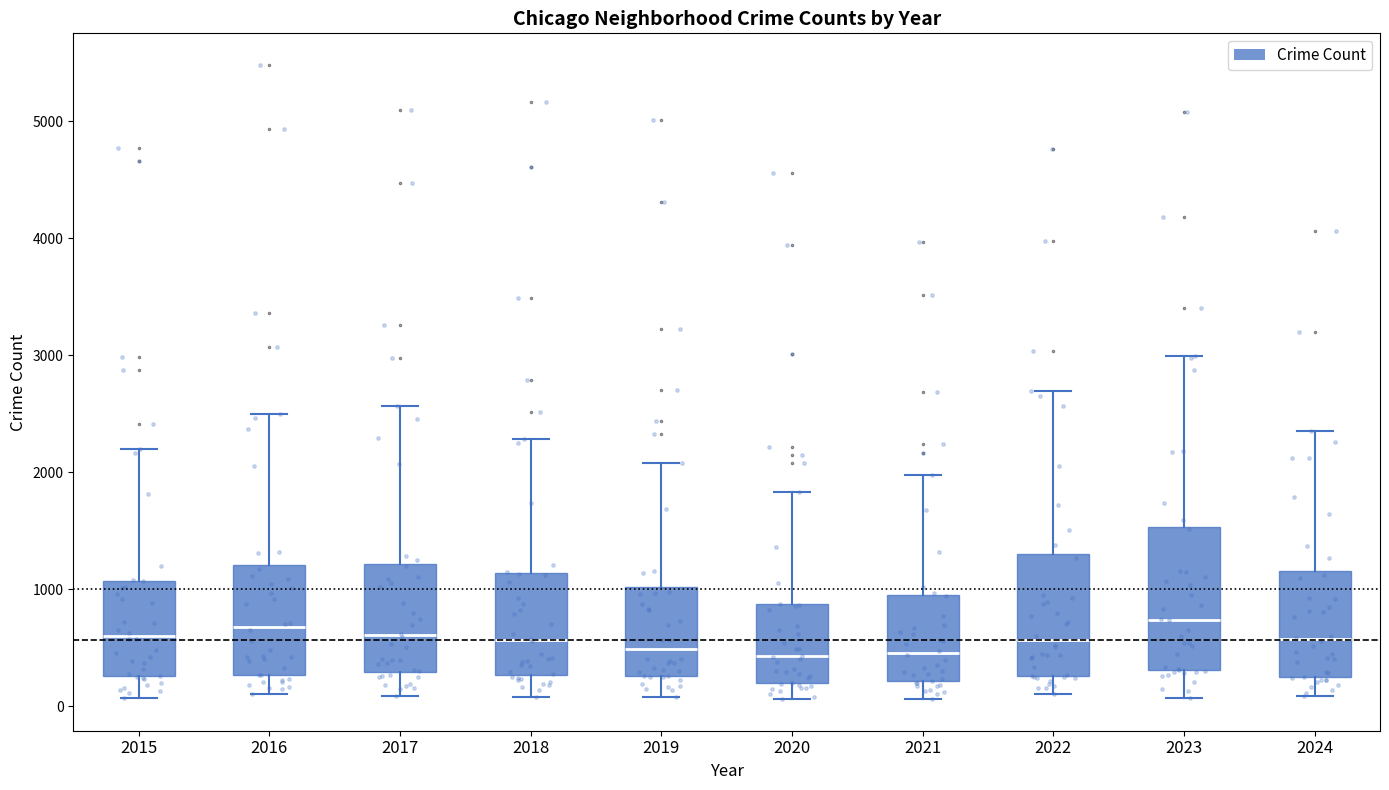

Which box is the tallest, from its lower edge to its upper edge?

2023